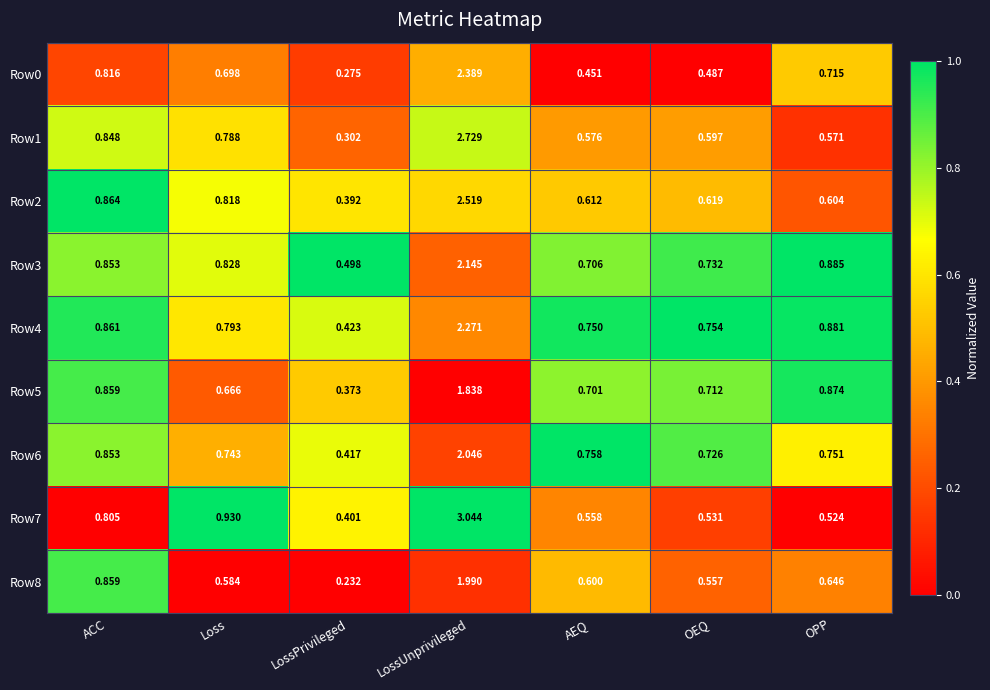

At which label does Row1 reach its peak?

LossUnprivileged